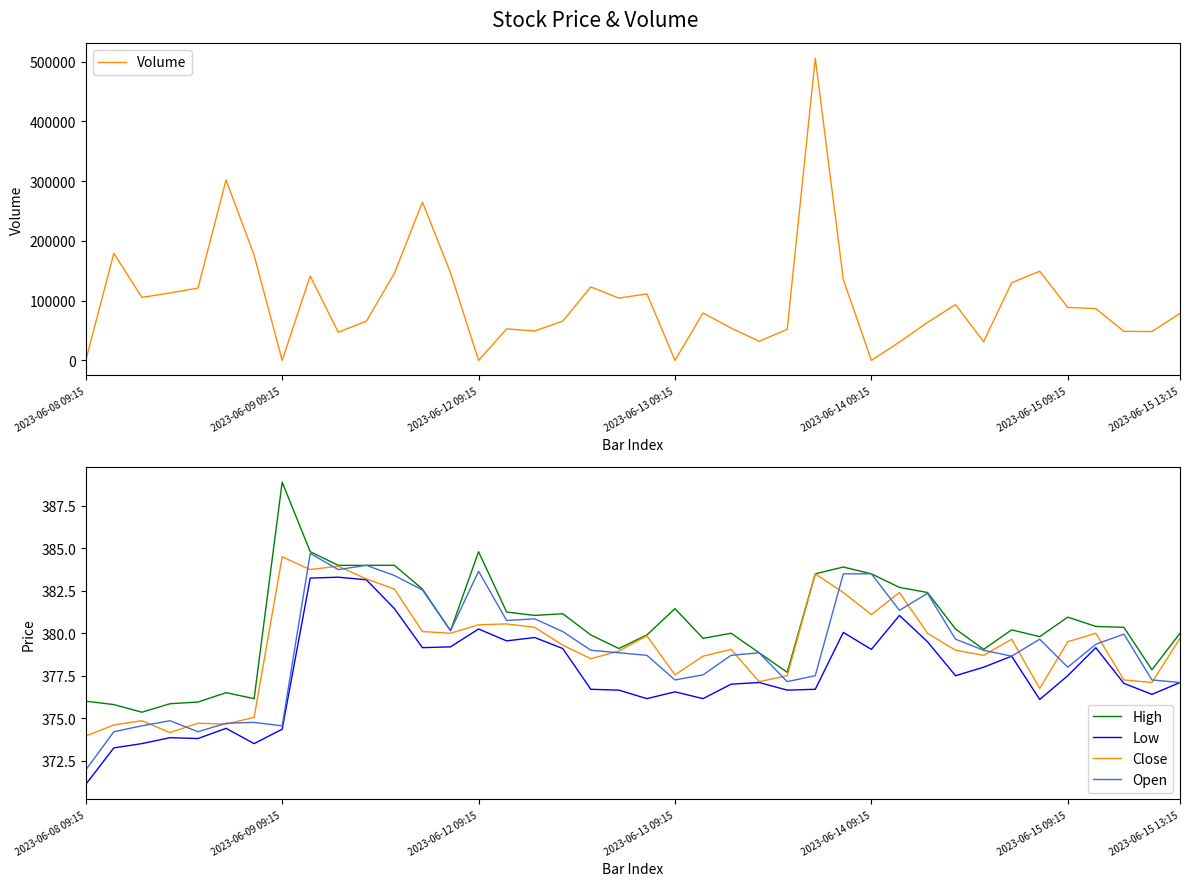

Is this an area chart (filled region under the line)?

No